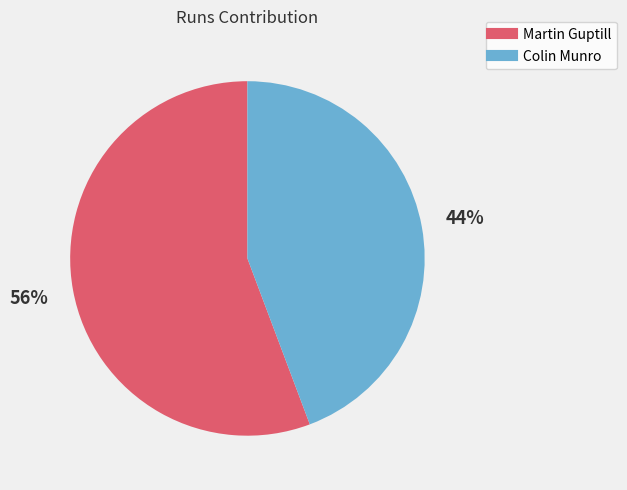

What is the smallest slice in the pie chart?

Colin Munro